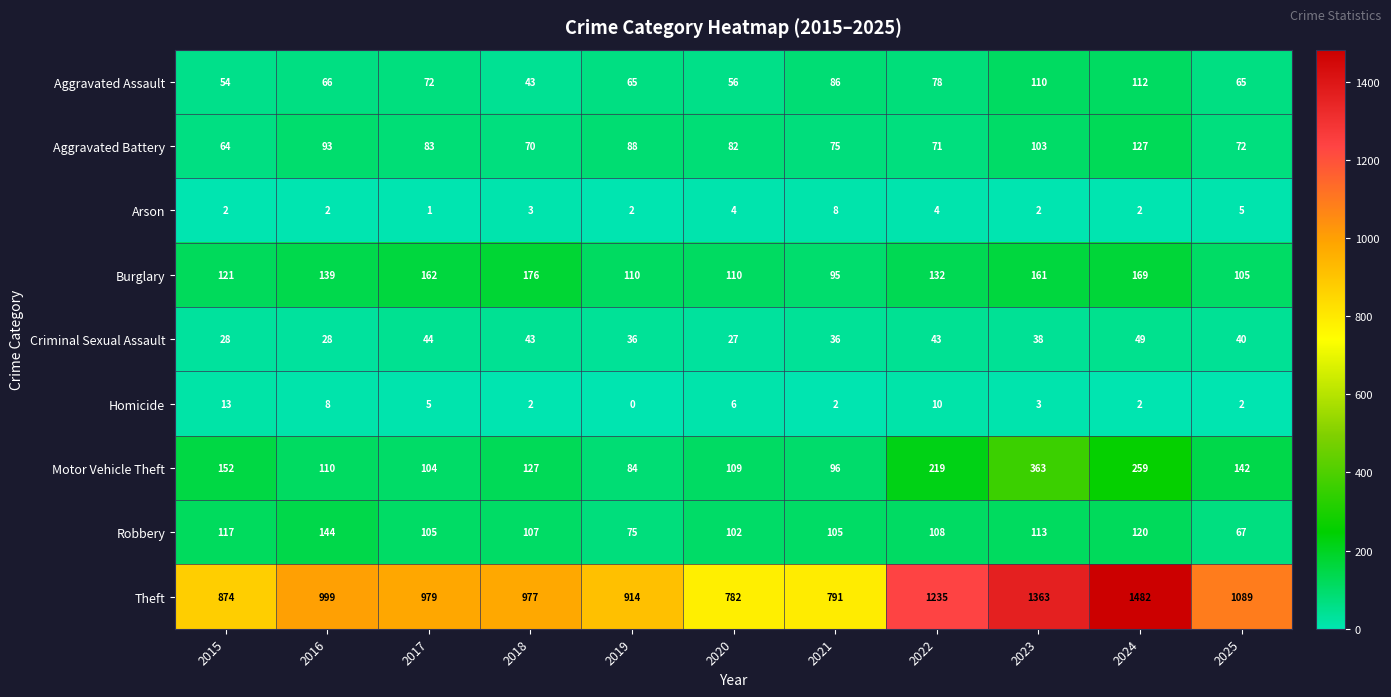

Which series changed the most between 2019 and 2020?

Theft